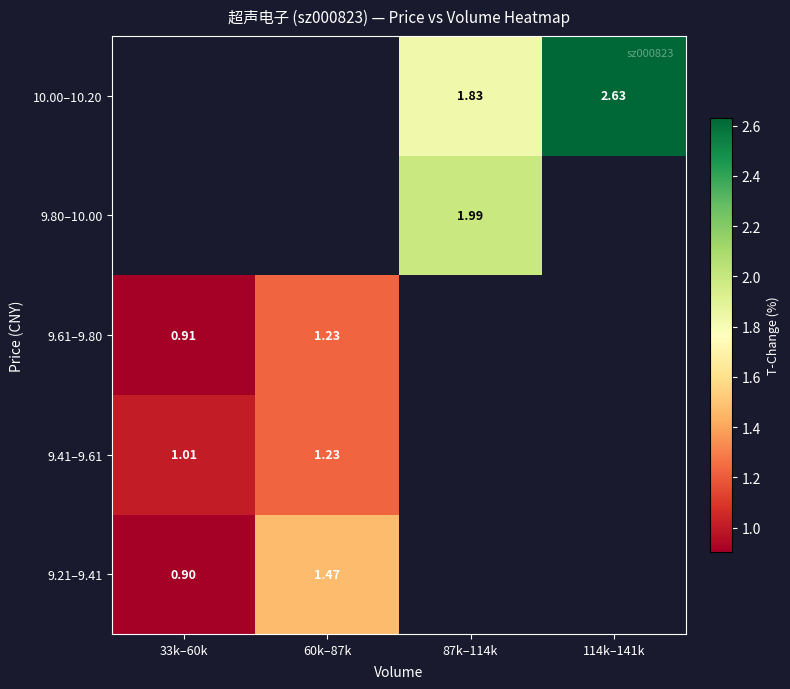

At 33k–60k, list the series in order from smallest to largest.

9.21–9.41, 9.61–9.80, 9.41–9.61, 9.80–10.00, 10.00–10.20